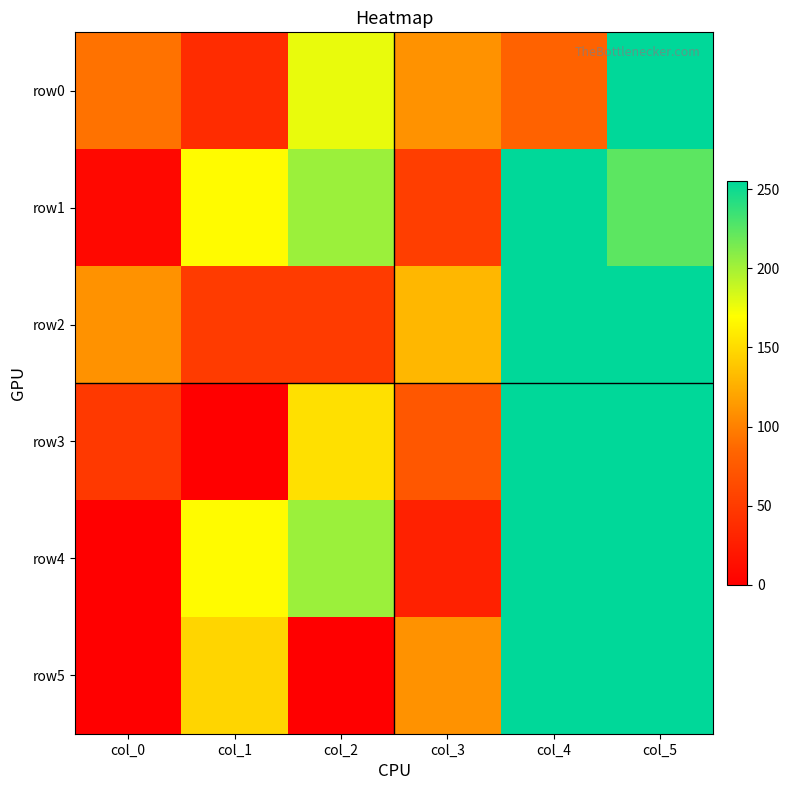

Reading left to right, transcribe all the data shown in this chart.

row0: col_0=92	col_1=37	col_2=177	col_3=110	col_4=82	col_5=255
row1: col_0=7	col_1=168	col_2=203	col_3=52	col_4=255	col_5=224
row2: col_0=110	col_1=50	col_2=50	col_3=130	col_4=255	col_5=255
row3: col_0=48	col_1=0	col_2=153	col_3=73	col_4=255	col_5=255
row4: col_0=0	col_1=168	col_2=203	col_3=28	col_4=255	col_5=255
row5: col_0=0	col_1=147	col_2=0	col_3=110	col_4=255	col_5=255